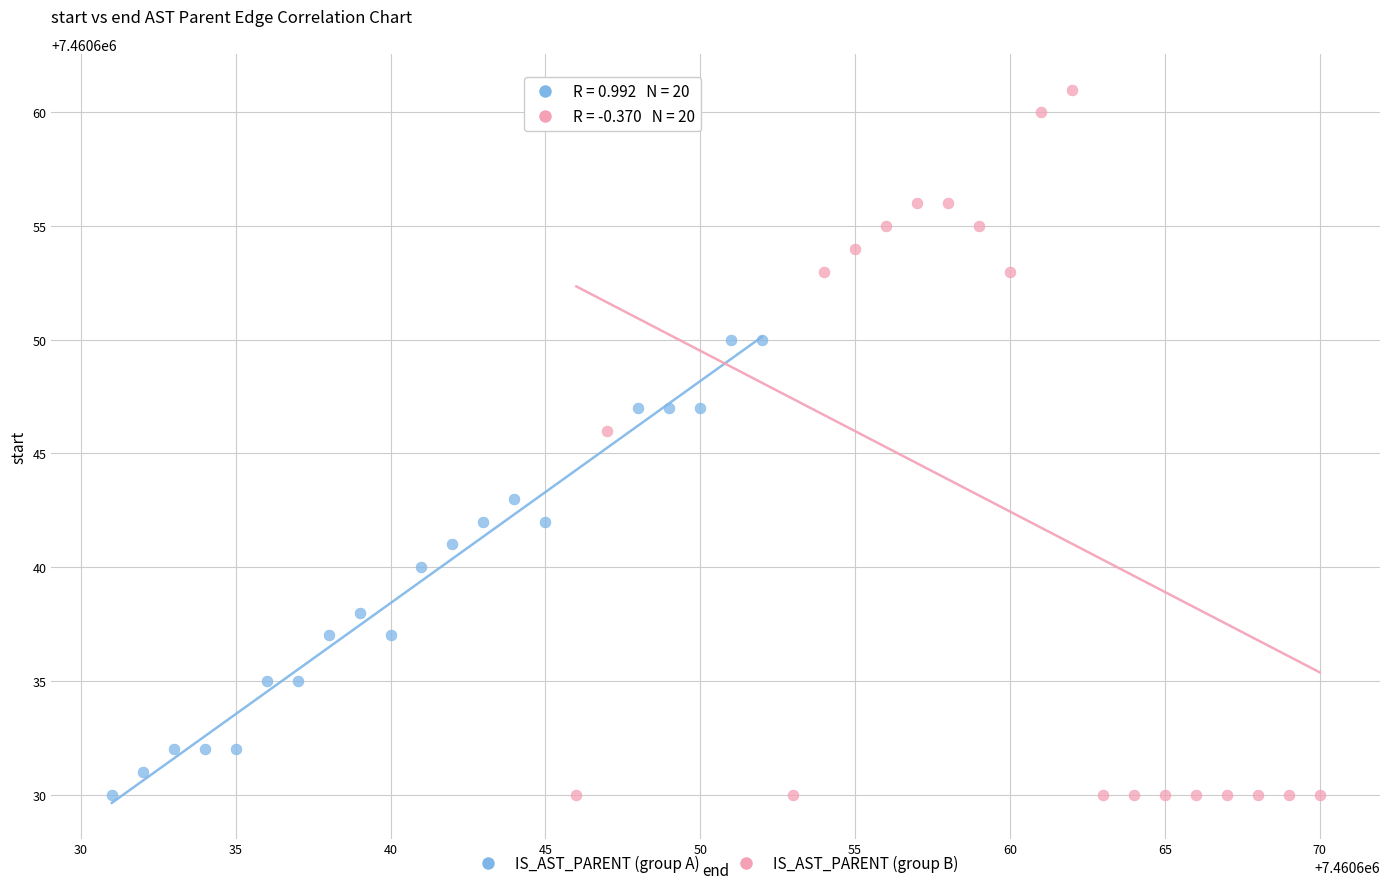

Which series has the largest Y range (max minus min)?

IS_AST_PARENT (group B)